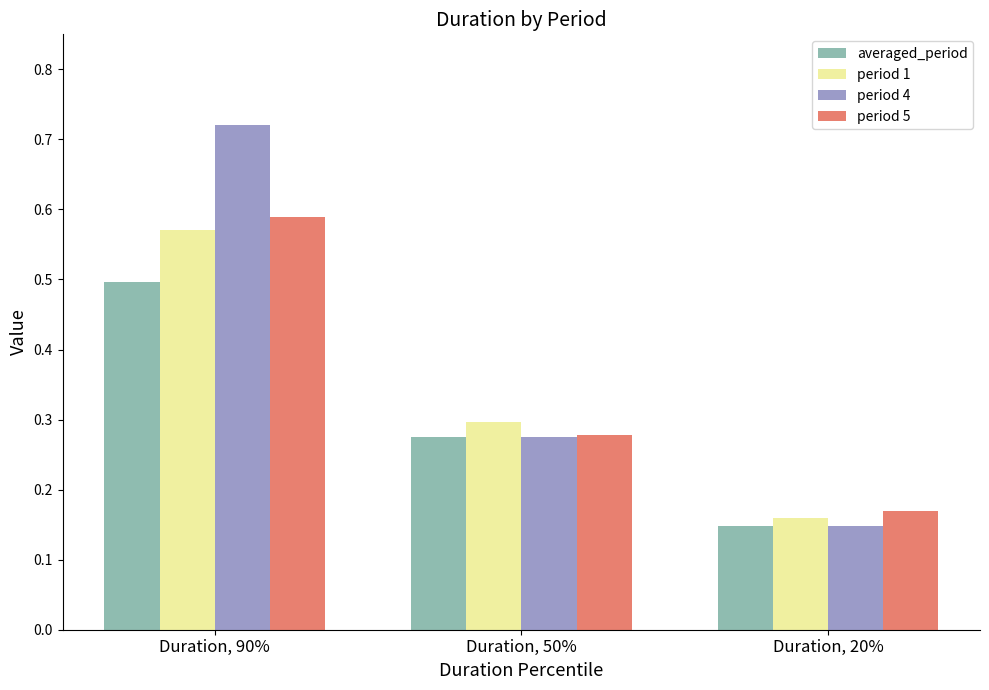

What is the highest value of the averaged_period series?

0.5